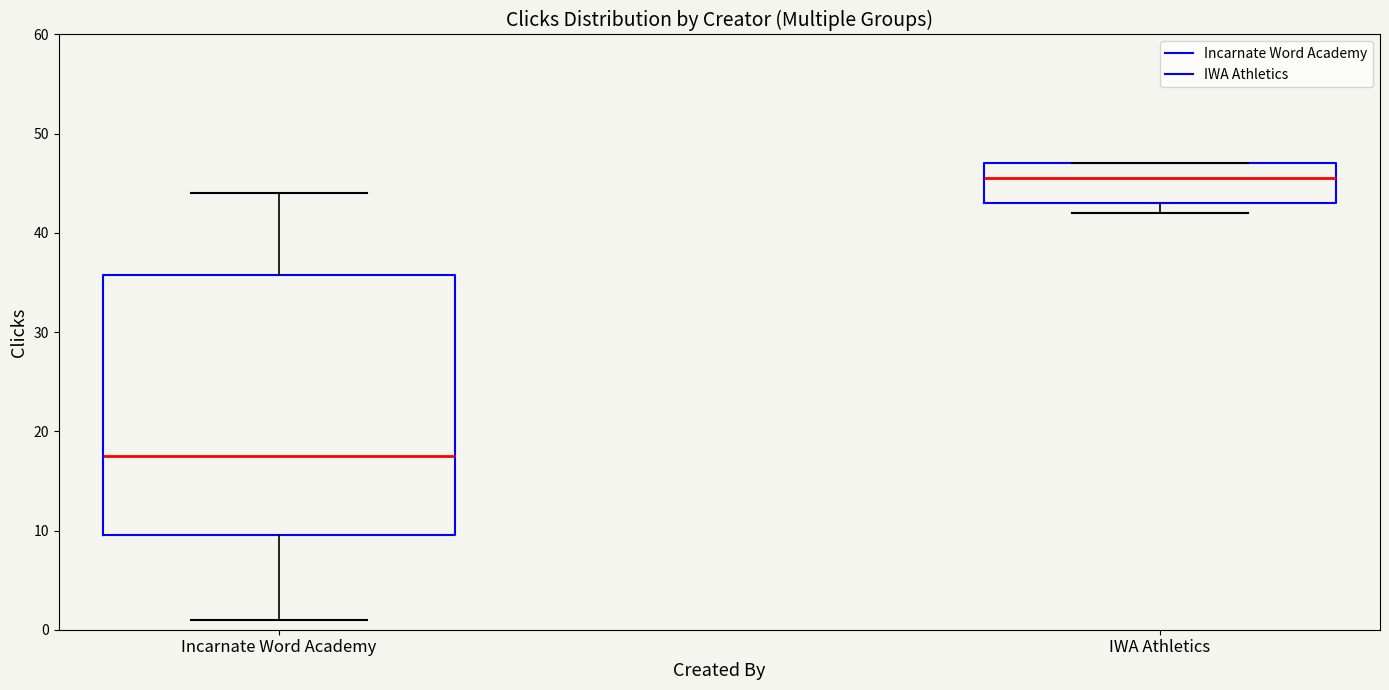

Reading left to right, transcribe this box plot: for each box, give where its median line is, the range the box spans, and where its two whiskers end, as read against the y-axis. The values are not printed on the chart, so give them approximately, as read against the axis.

Incarnate Word Academy: median 18, box 10 to 36, whiskers 1 to 44
IWA Athletics: median 46, box 43 to 47, whiskers 42 to 47